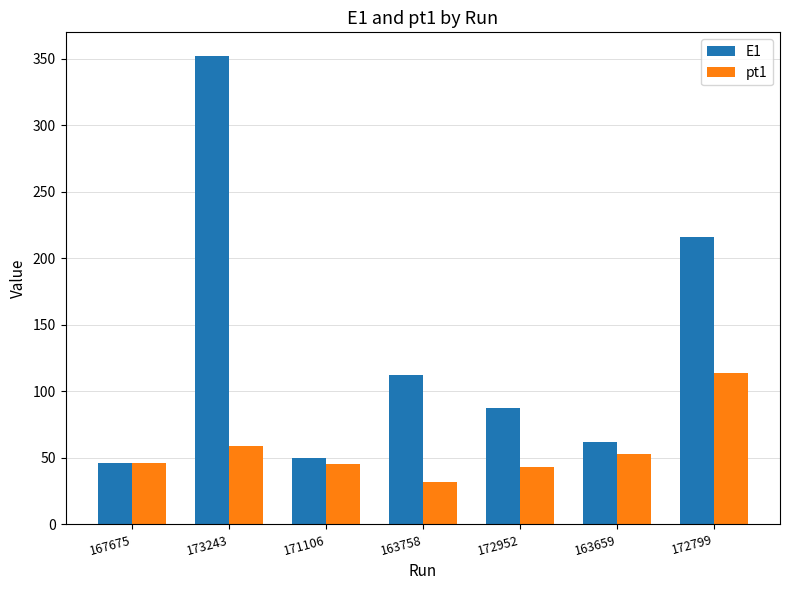

What is the minimum value for E1?

46.3